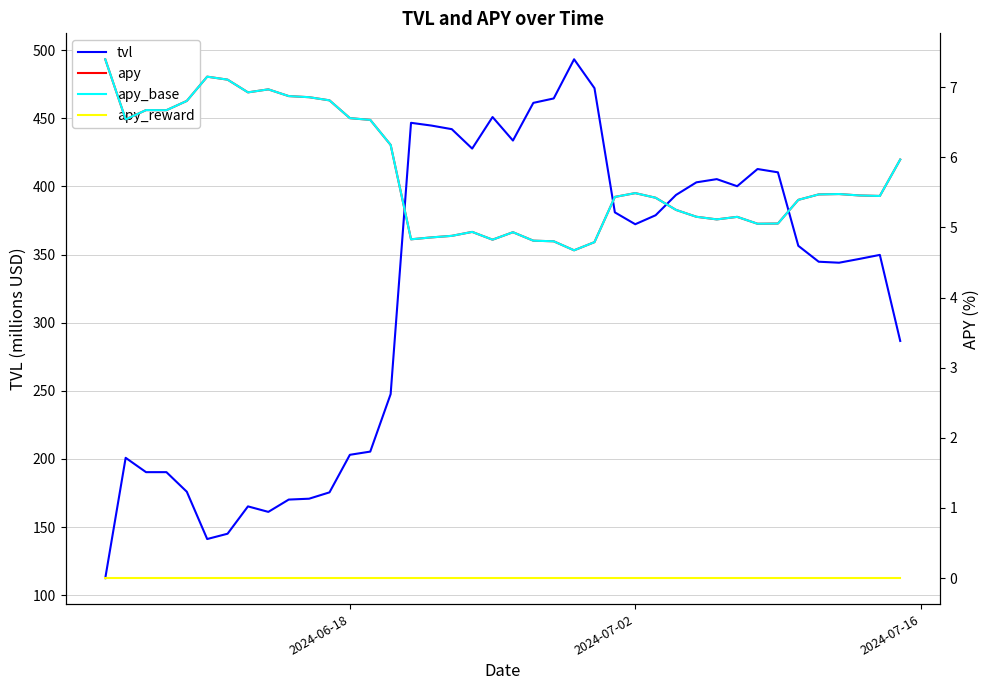

Reading left to right, extract all data points from this chart.

tvl: 112.5	200.8	190.3	190.3	175.9	141.2	145.1	165.1	161.1	170.1	170.8	175.4	203.0	205.3	247.5	446.7	444.6	442.0	427.7	450.9	433.7	461.3	464.5	493.3	472.1	380.9	372.2	378.8	393.7	403.0	405.3	400.1	412.7	410.3	356.4	344.7	344.0	346.8	349.7	286.6
apy: 7.4	6.5	6.7	6.7	6.8	7.1	7.1	6.9	7.0	6.9	6.9	6.8	6.6	6.5	6.2	4.8	4.9	4.9	4.9	4.8	4.9	4.8	4.8	4.7	4.8	5.4	5.5	5.4	5.2	5.2	5.1	5.1	5.1	5.1	5.4	5.5	5.5	5.5	5.4	6.0
apy_base: 7.4	6.5	6.7	6.7	6.8	7.1	7.1	6.9	7.0	6.9	6.9	6.8	6.6	6.5	6.2	4.8	4.9	4.9	4.9	4.8	4.9	4.8	4.8	4.7	4.8	5.4	5.5	5.4	5.2	5.2	5.1	5.1	5.1	5.1	5.4	5.5	5.5	5.5	5.4	6.0
apy_reward: 0.0	0.0	0.0	0.0	0.0	0.0	0.0	0.0	0.0	0.0	0.0	0.0	0.0	0.0	0.0	0.0	0.0	0.0	0.0	0.0	0.0	0.0	0.0	0.0	0.0	0.0	0.0	0.0	0.0	0.0	0.0	0.0	0.0	0.0	0.0	0.0	0.0	0.0	0.0	0.0